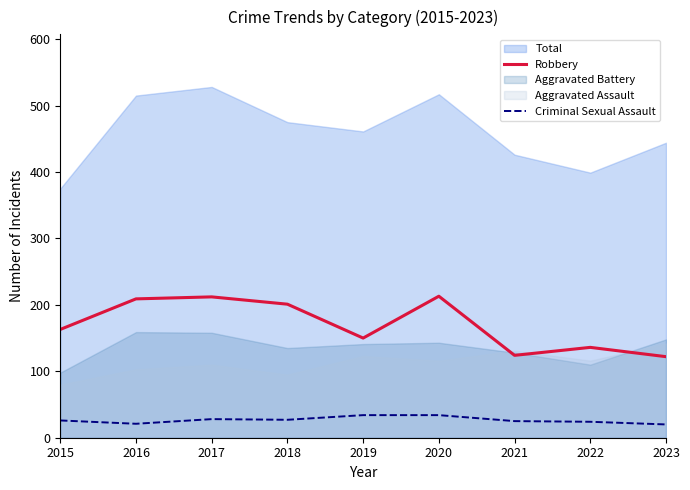

What is the smallest value displayed?

20